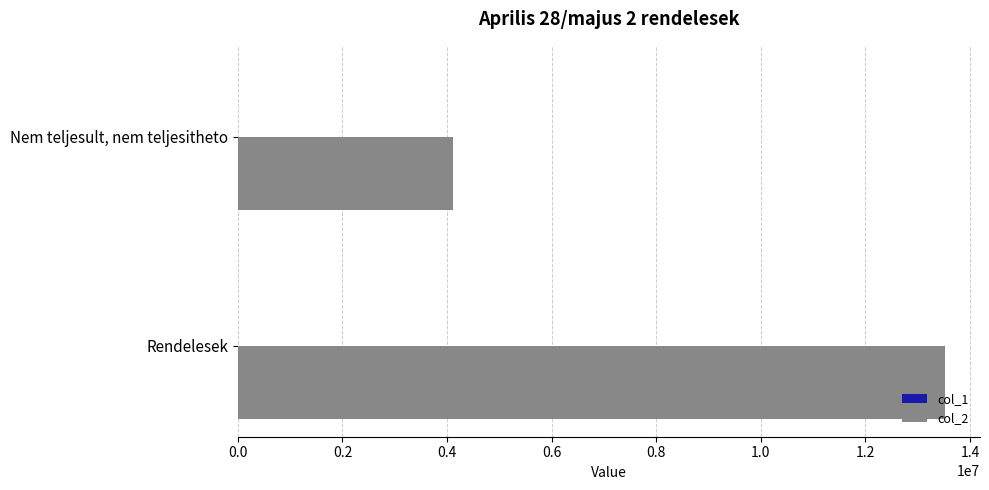

The value of col_2 at Rendelesek is 19258470. True or false?

False